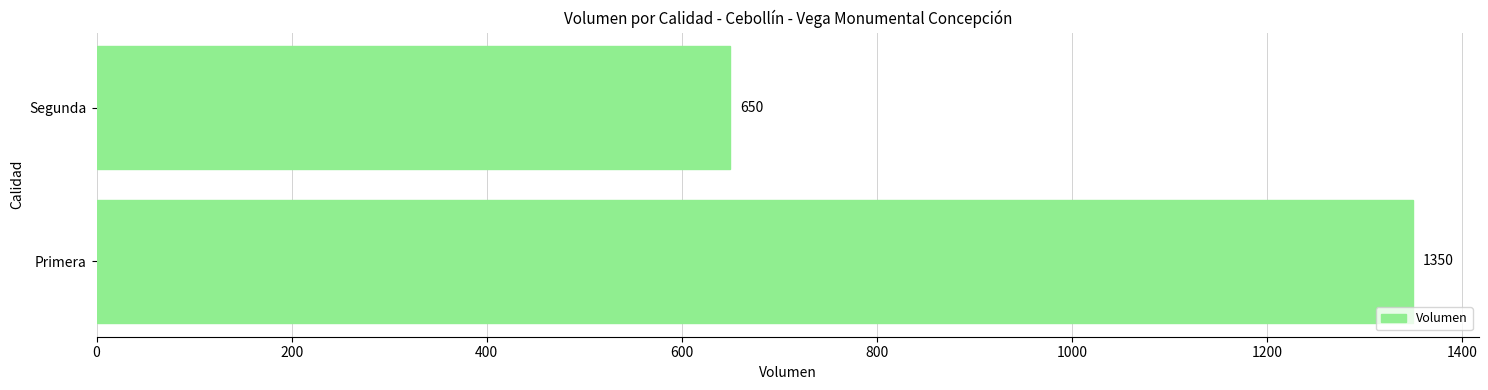

List the labels in order of value, largest first.

Primera, Segunda